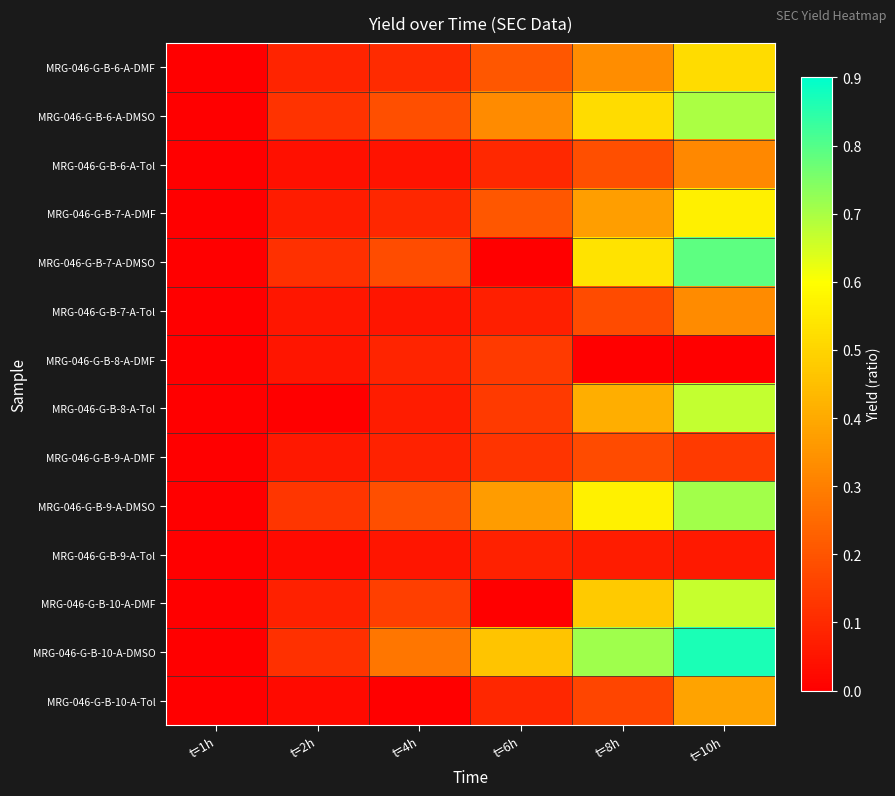

At t=6h, list the series in order from smallest to largest.

MRG-046-G-B-7-A-DMSO, MRG-046-G-B-10-A-DMF, MRG-046-G-B-7-A-Tol, MRG-046-G-B-9-A-Tol, MRG-046-G-B-10-A-Tol, MRG-046-G-B-6-A-Tol, MRG-046-G-B-9-A-DMF, MRG-046-G-B-8-A-Tol, MRG-046-G-B-8-A-DMF, MRG-046-G-B-6-A-DMF, MRG-046-G-B-7-A-DMF, MRG-046-G-B-6-A-DMSO, MRG-046-G-B-9-A-DMSO, MRG-046-G-B-10-A-DMSO